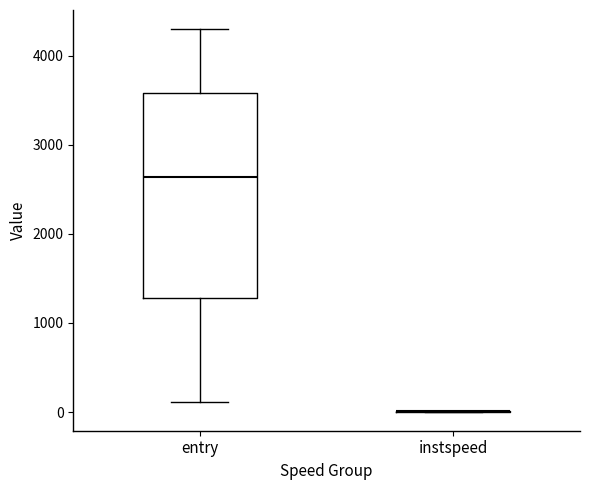

Which box is the tallest, from its lower edge to its upper edge?

entry